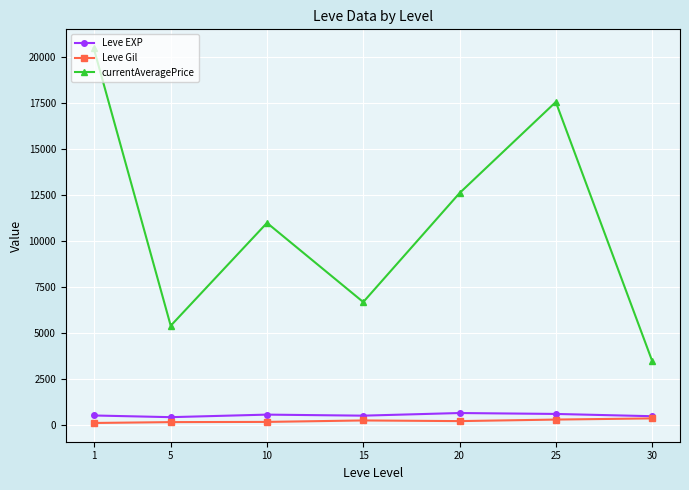

What is the value of the Leve Gil point at the 4th from the left?

249.7